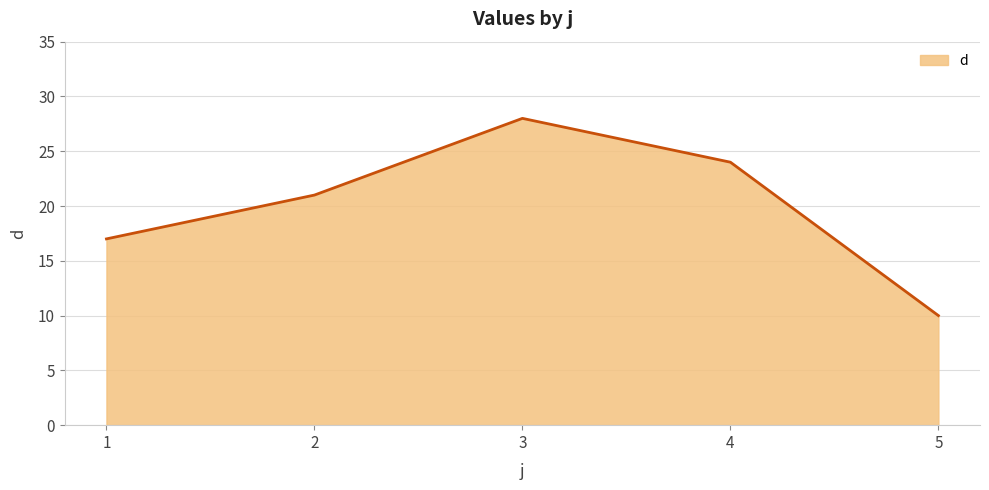

What is the change in value from 1 to 5?

-7